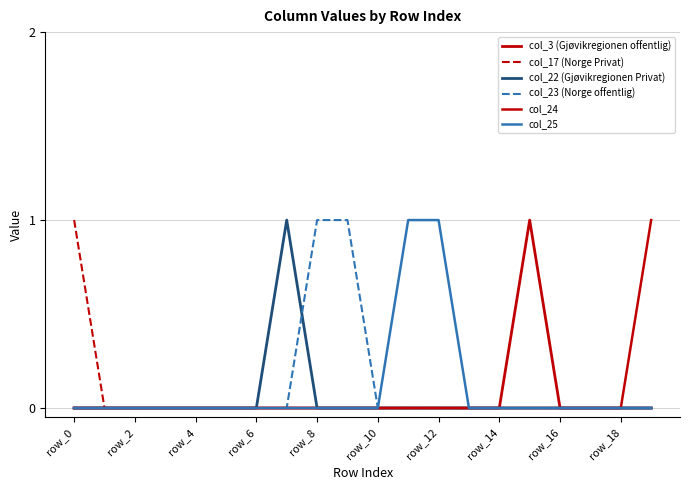

How many series are shown in this chart?

6